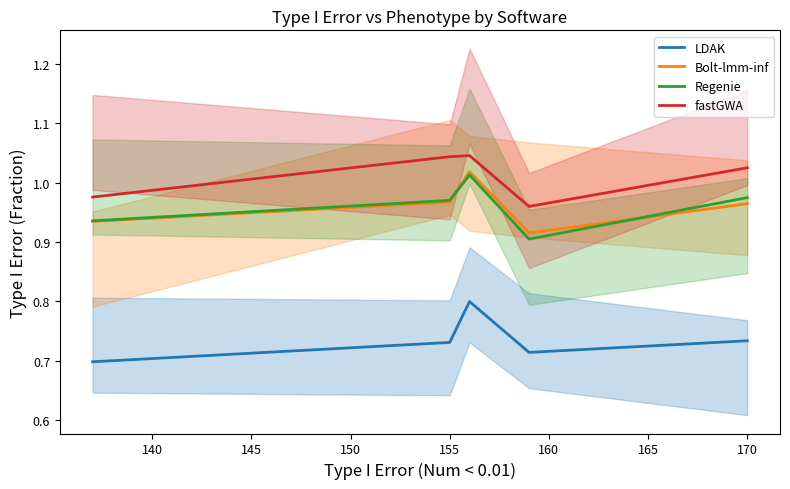

What is the sum of the LDAK values at 140 and 145?

1.5